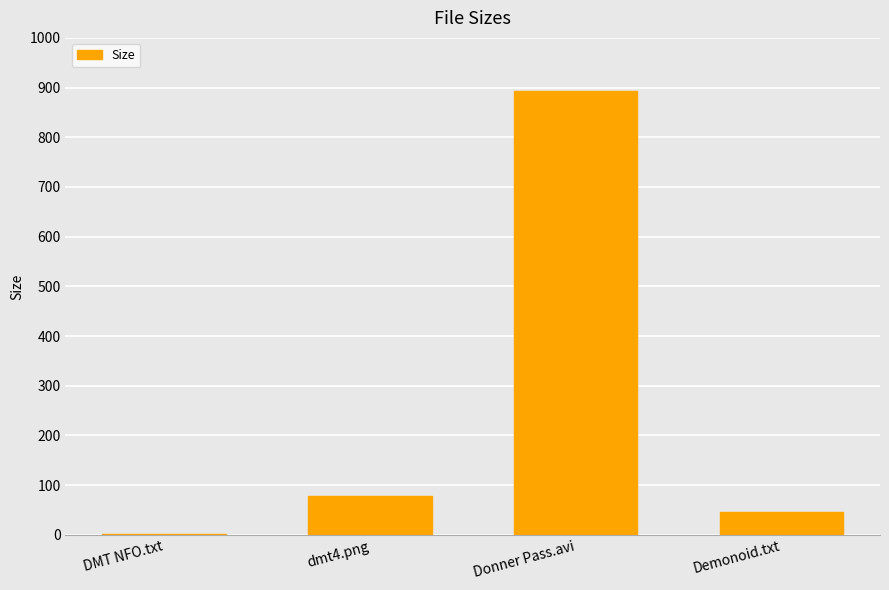

How many data points does each series have?

4